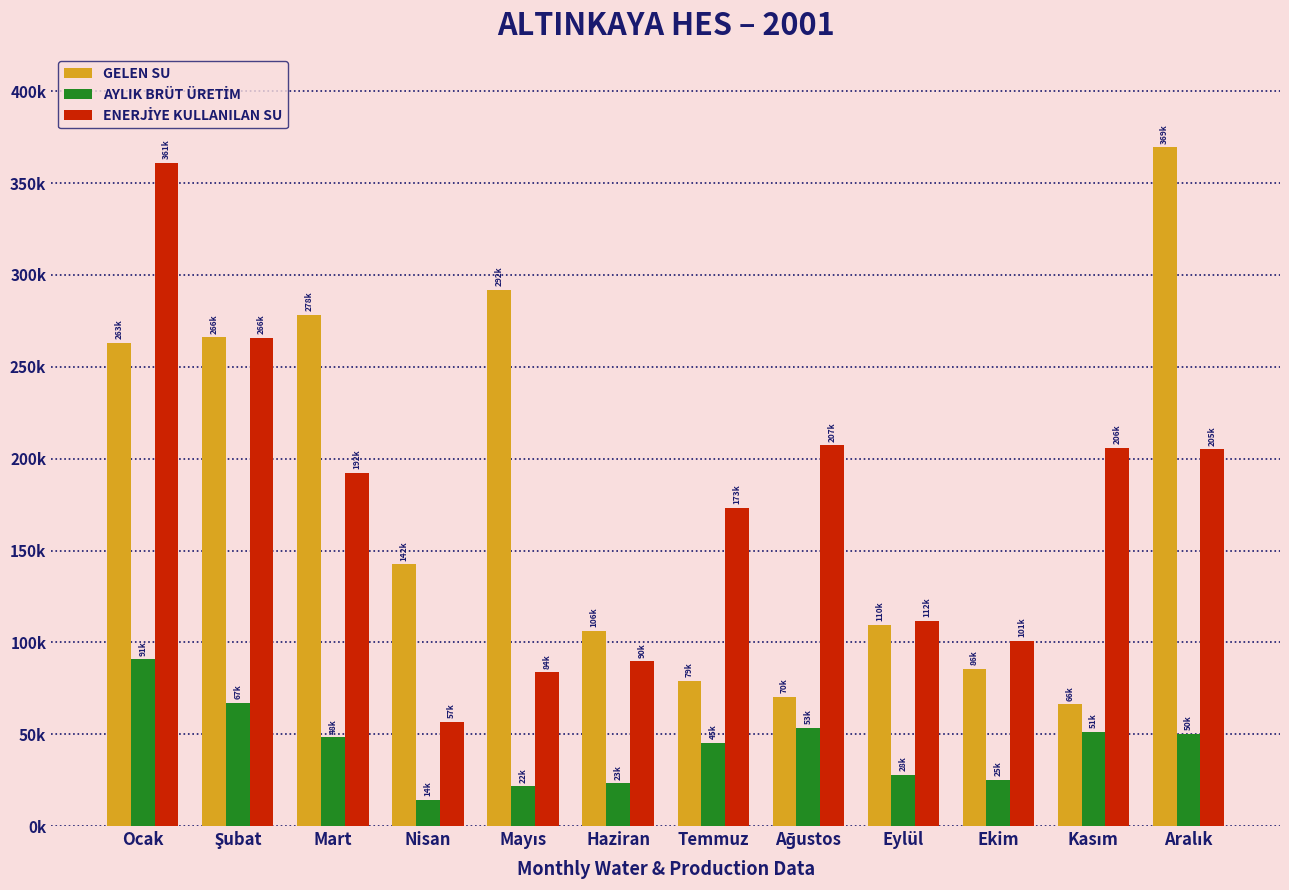

Are the bars grouped side by side (vs. stacked)?

Yes